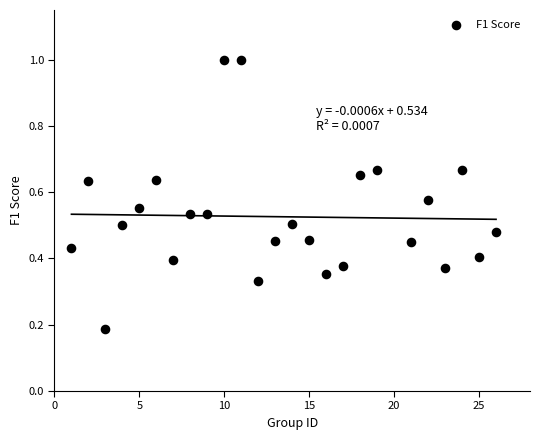

What is the range of X values (max minus min)?

25.0